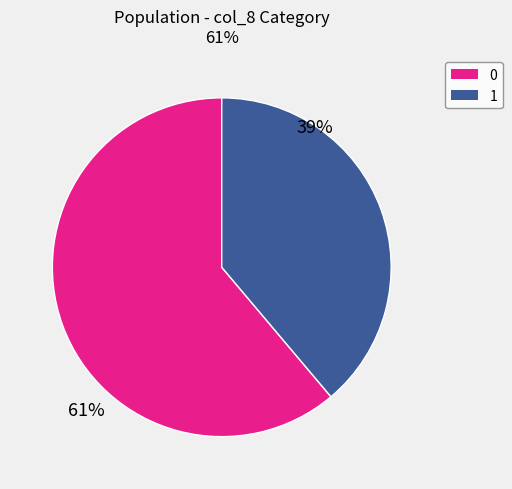

Is there a majority slice in this chart?

Yes